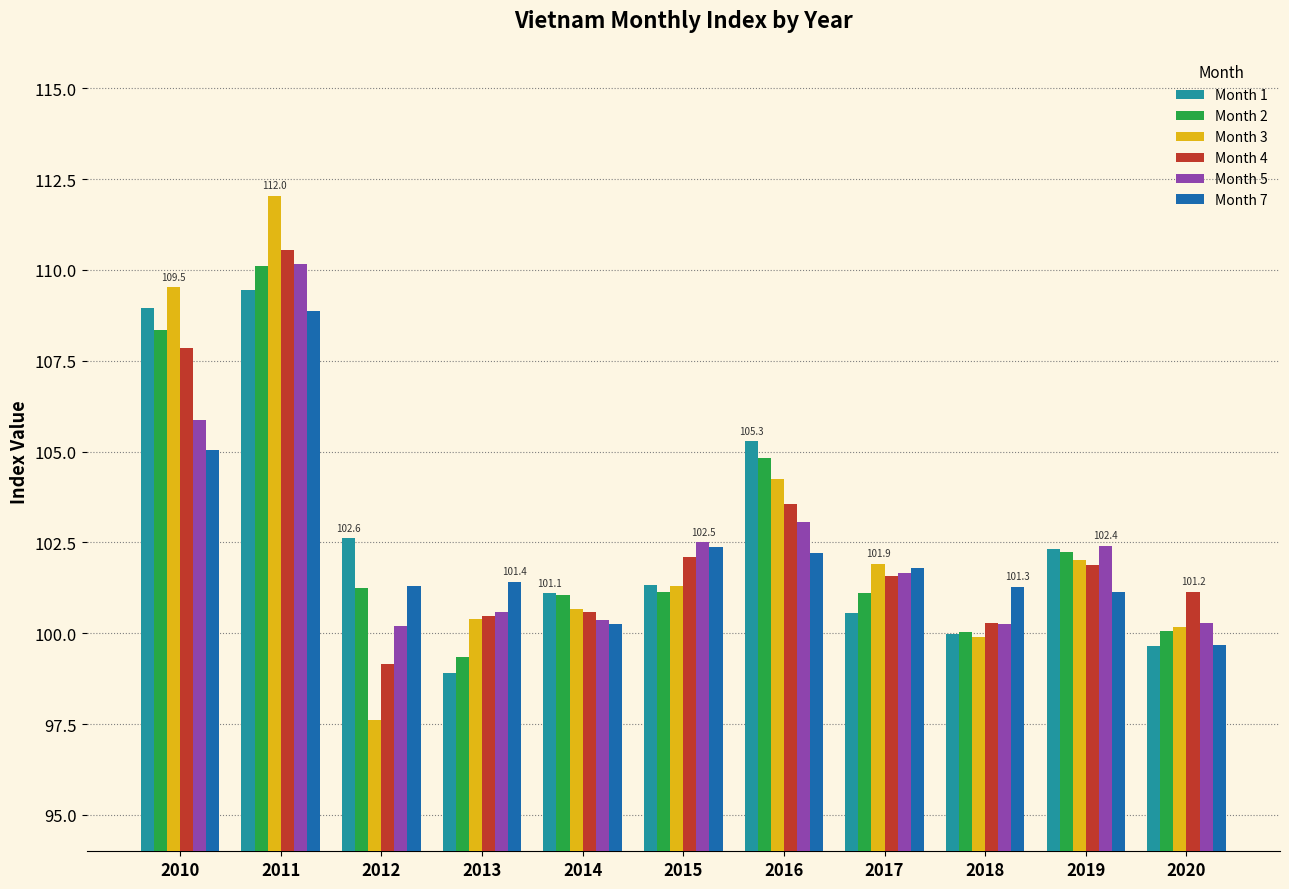

Between 2013 and 2016, which series saw the biggest shift?

Month 1